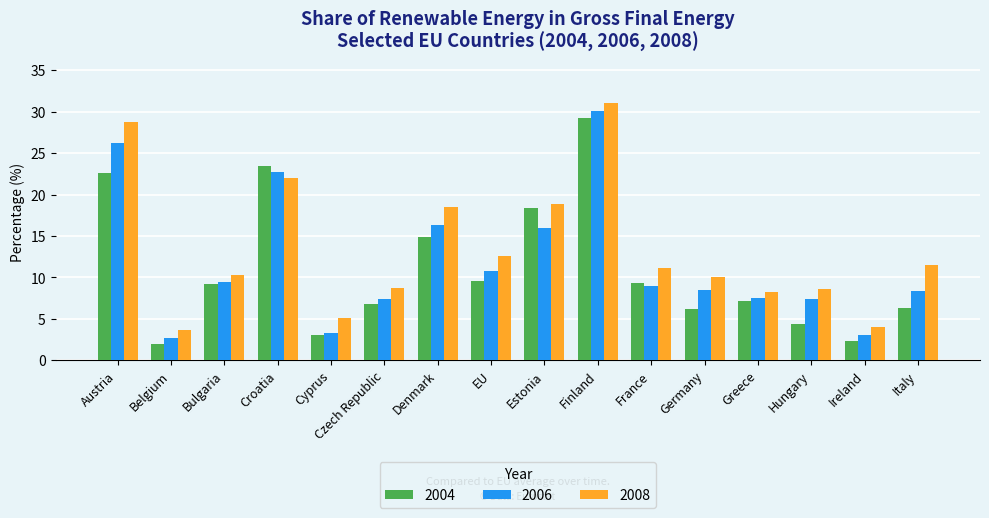

The 2006 series shows 4.6 at Estonia. True or false?

False